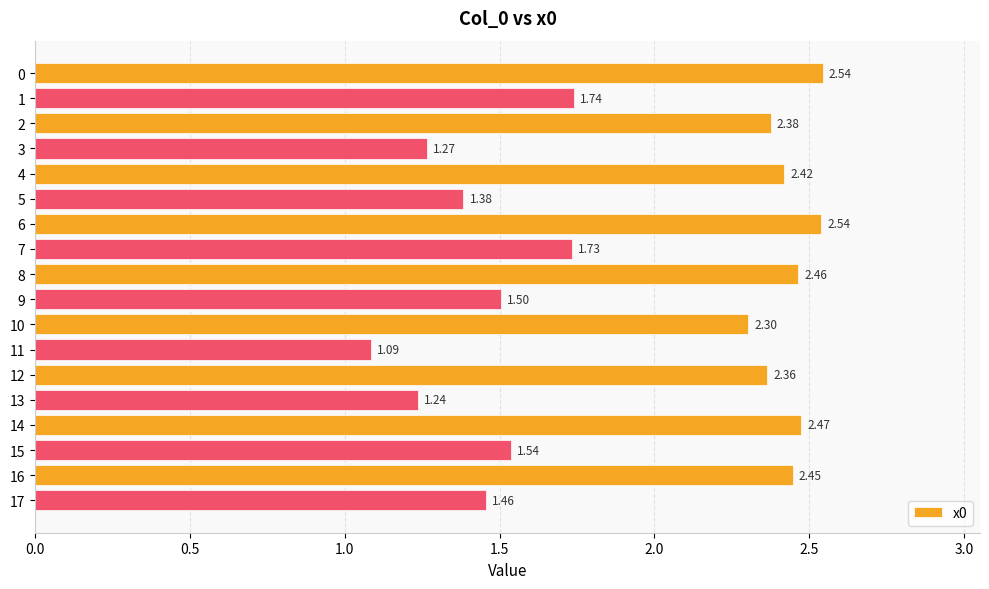

What is the average value?

1.9